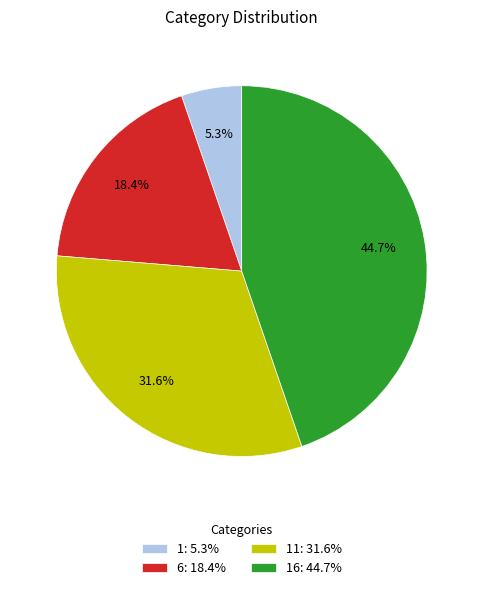

Does 16: 44.7% represent more than half of the total?

No